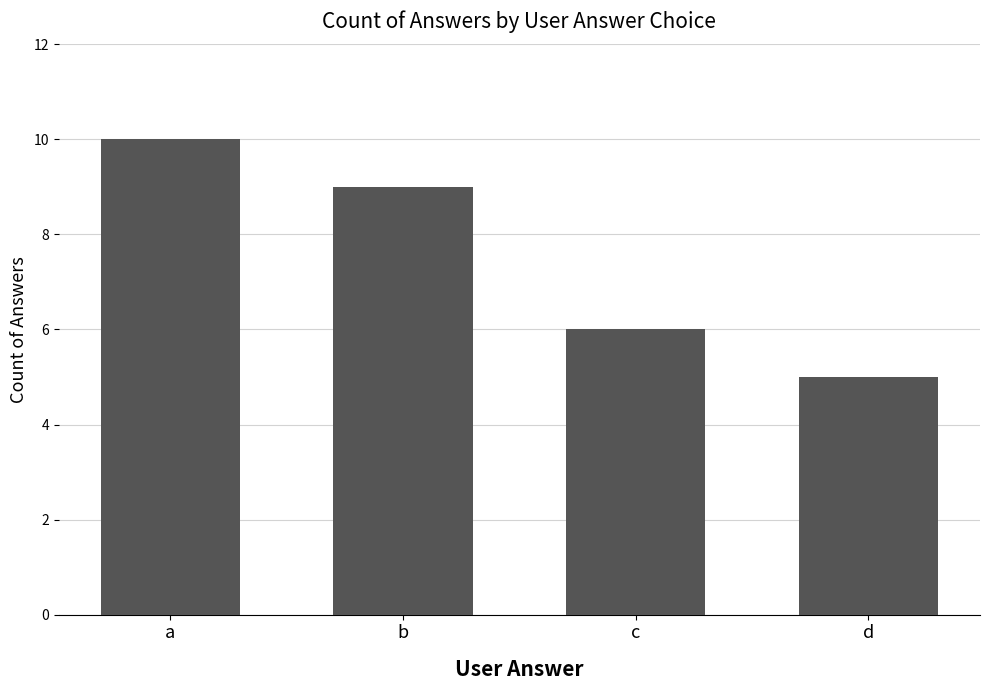

How many data points are less than 9?

2